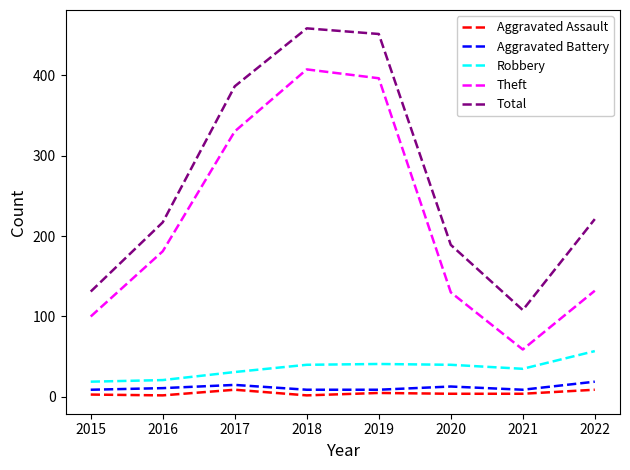

True or false: Robbery and Theft cross at least once.

False